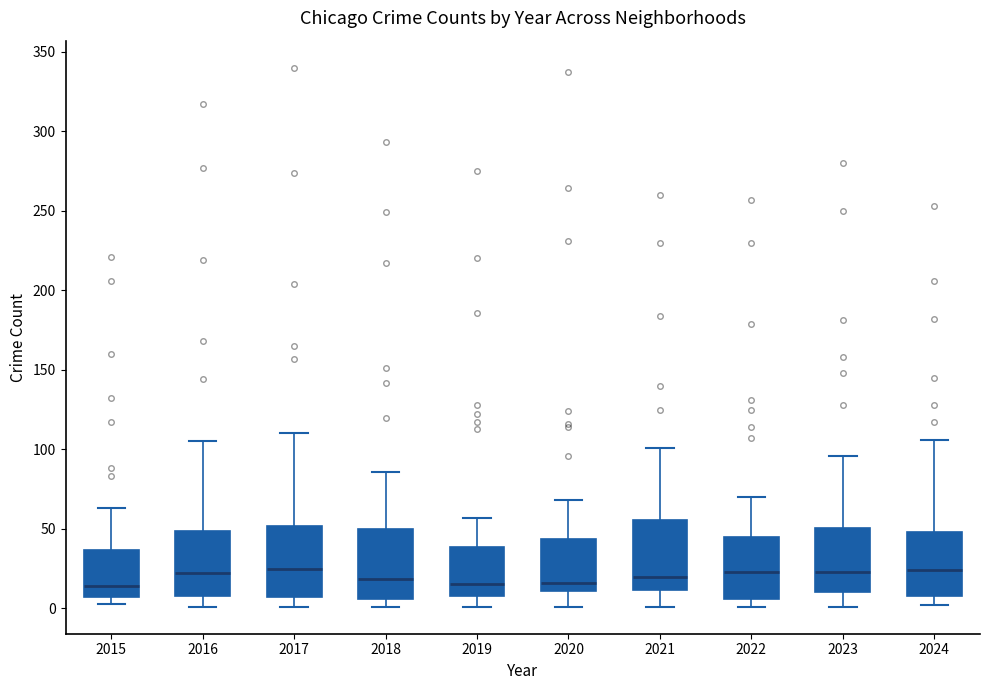

Reading left to right, read every box against the y-axis: the position of its median line, the range the box covers, and the ends of its whiskers. The values are not printed on the chart, so give them approximately, as read against the axis.

2015: median 15, box 5 to 35, whiskers 5 (just below the box's lower edge) to 65
2016: median 25, box 10 to 50, whiskers 0 to 105
2017: median 25, box 5 to 50, whiskers 0 to 110
2018: median 20, box 5 to 50, whiskers 0 to 85
2019: median 15, box 10 to 40, whiskers 0 to 55
2020: median 15, box 10 to 45, whiskers 0 to 70
2021: median 20, box 10 to 55, whiskers 0 to 100
2022: median 25, box 5 to 45, whiskers 0 to 70
2023: median 25, box 10 to 50, whiskers 0 to 95
2024: median 25, box 10 to 50, whiskers 0 to 105